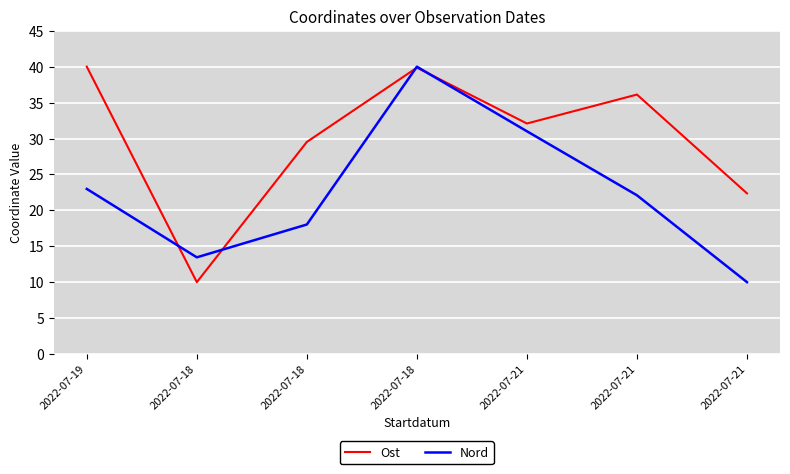

What are all the series names shown in the legend?

Ost, Nord